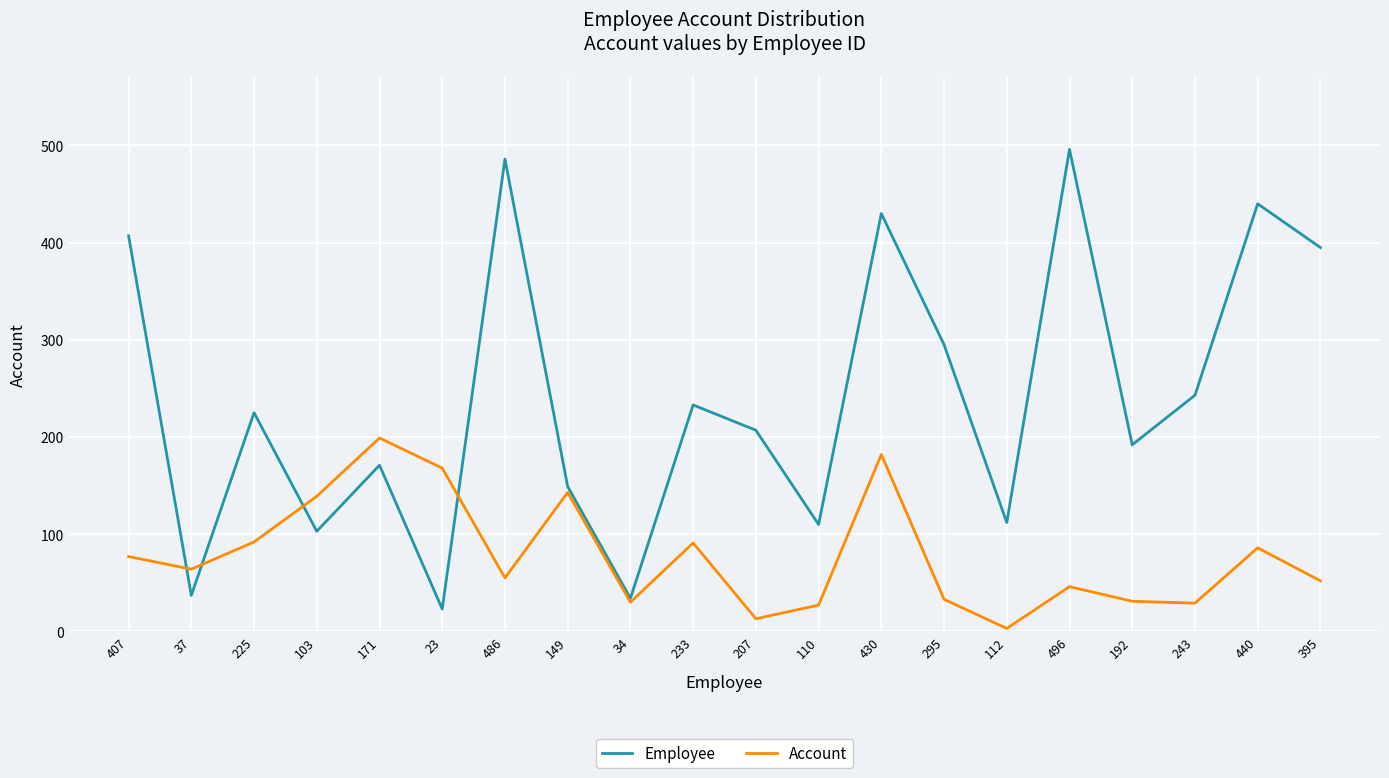

What is the difference between the highest and lowest values at 34?

4